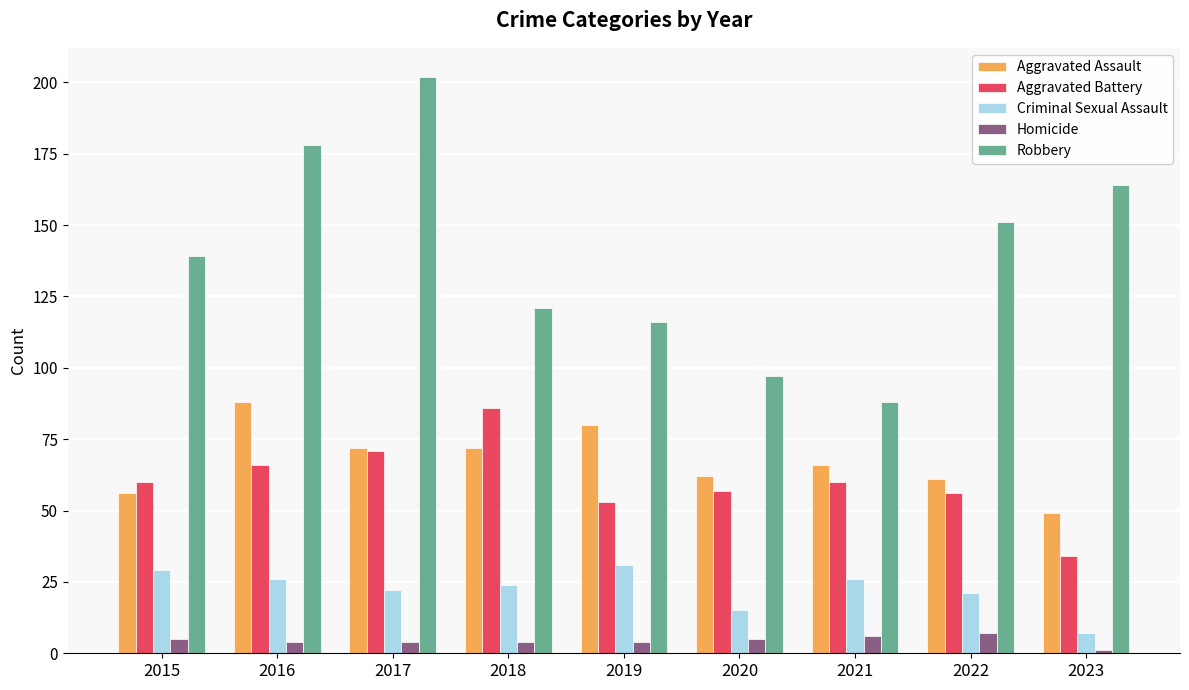

Is the value of Robbery at 2021 greater than the value of Aggravated Assault at 2021?

Yes